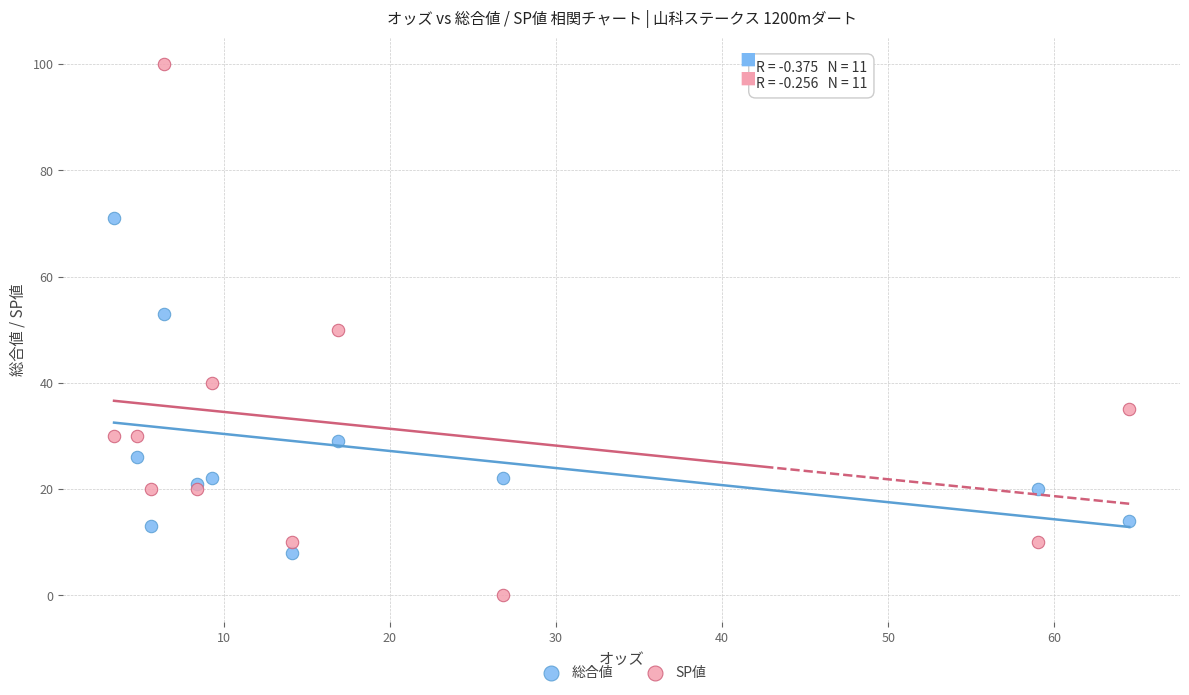

Which series reaches the minimum Y coordinate?

SP値